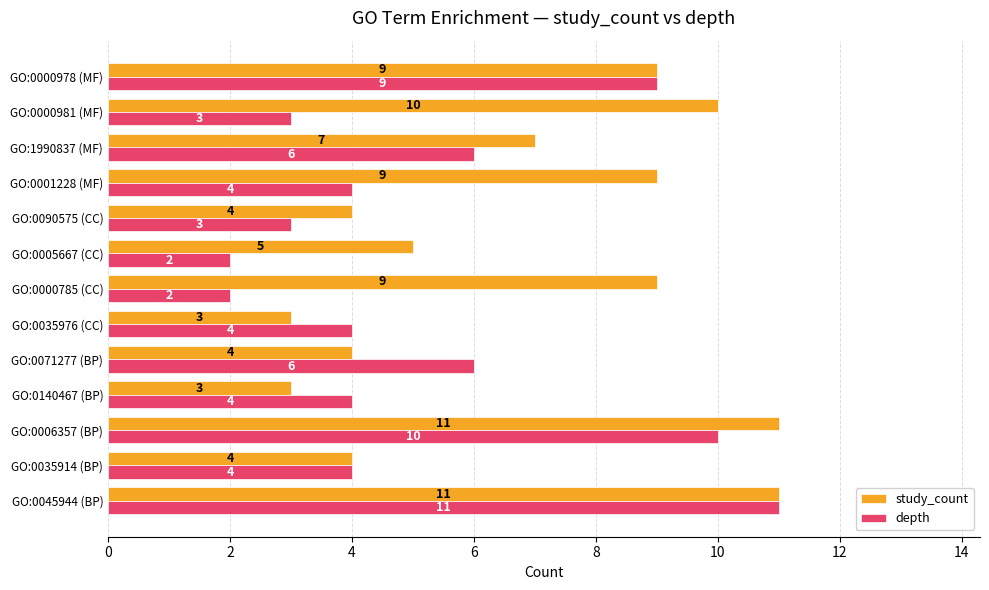

True or false: depth has a value of 2 at GO:0005667 (CC).

True